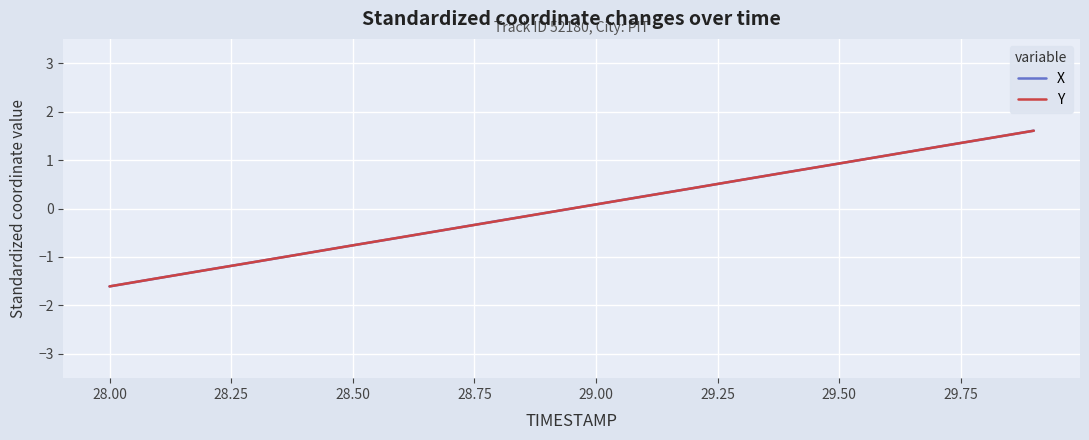

What is the minimum value for Y?

-1.6